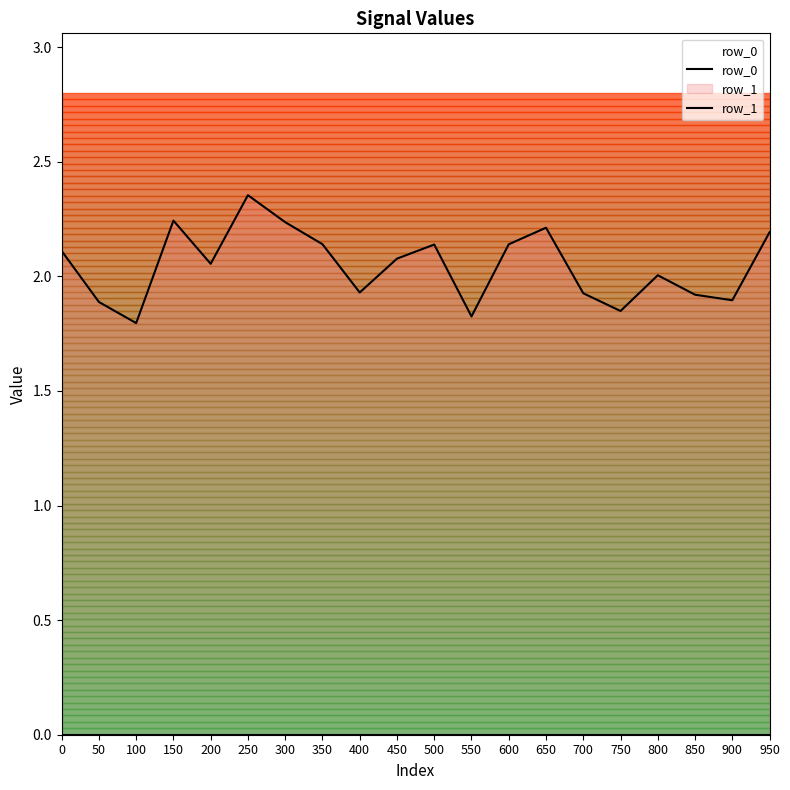

At which category does the chart reach its peak across all series?

250